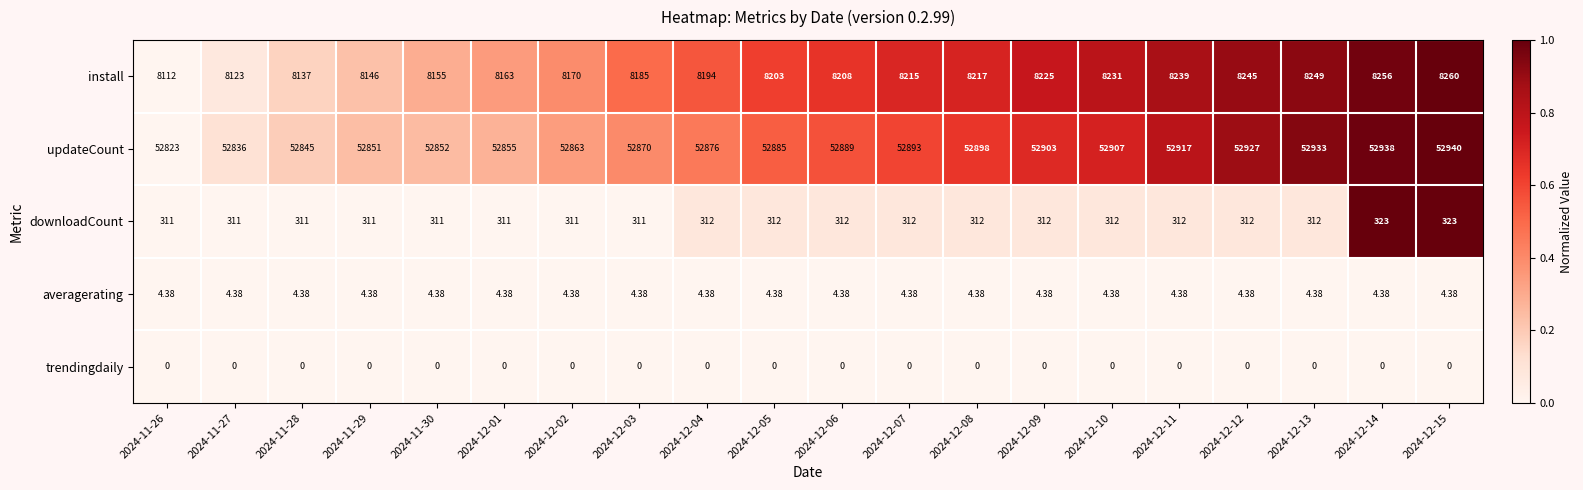

Which series changed the most between 2024-11-30 and 2024-12-14?

install